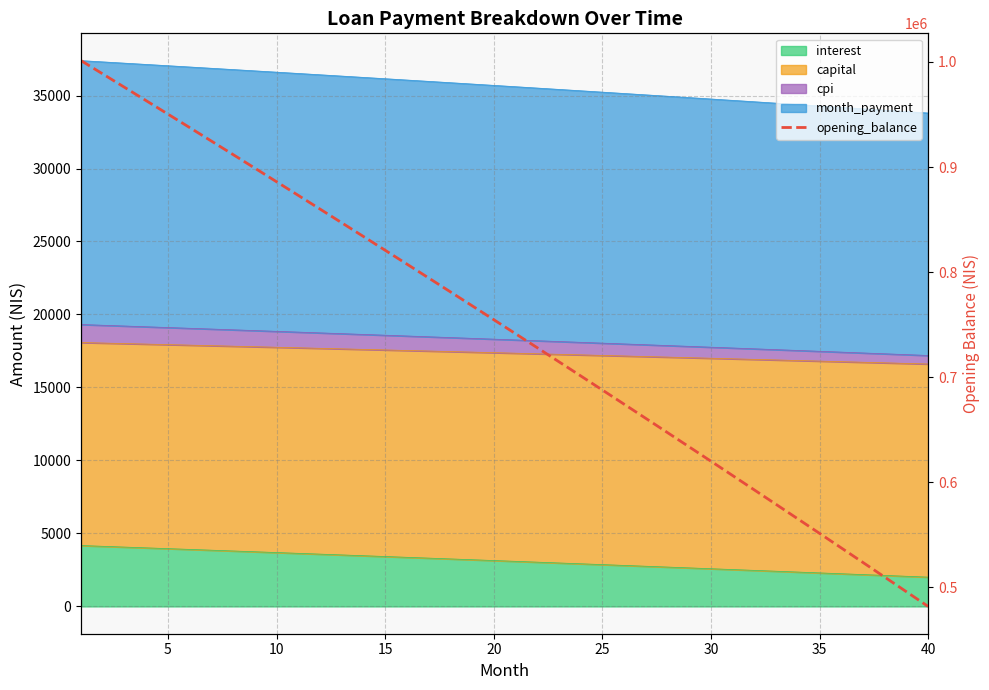

Count the number of categories in the chart.

40